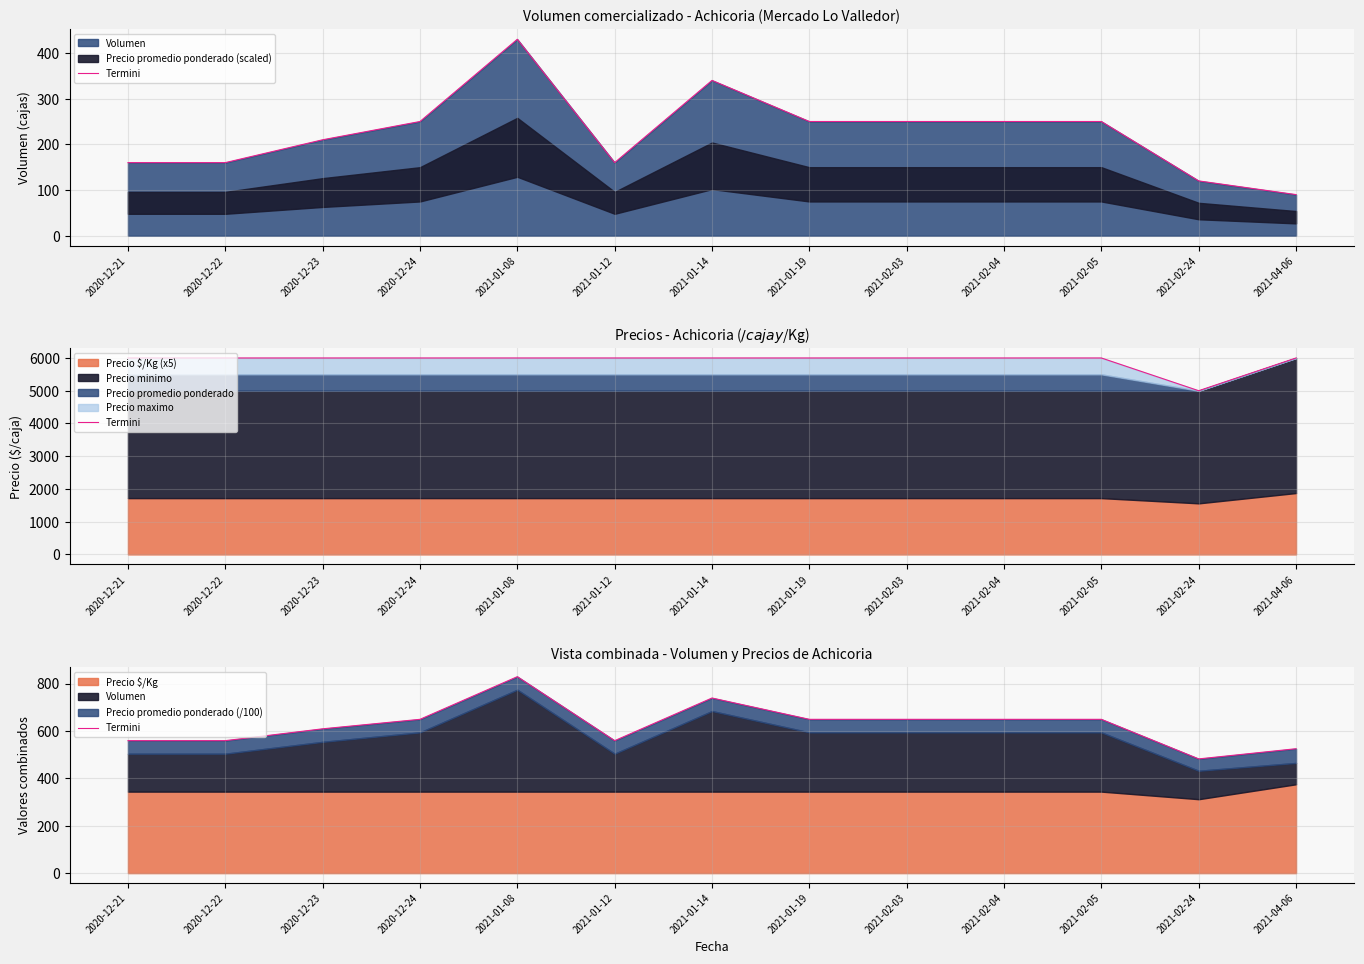

Approximately how many times larger is the value at 2021-01-19 compared to 2021-02-03?

1.0